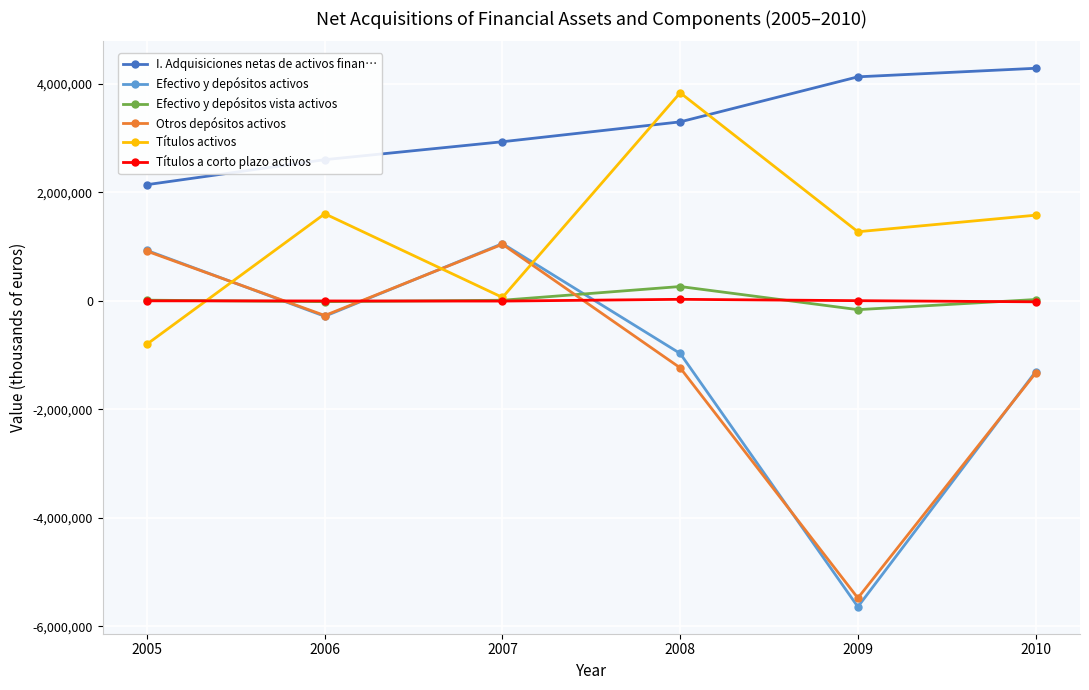

How many lines are shown in the chart?

6